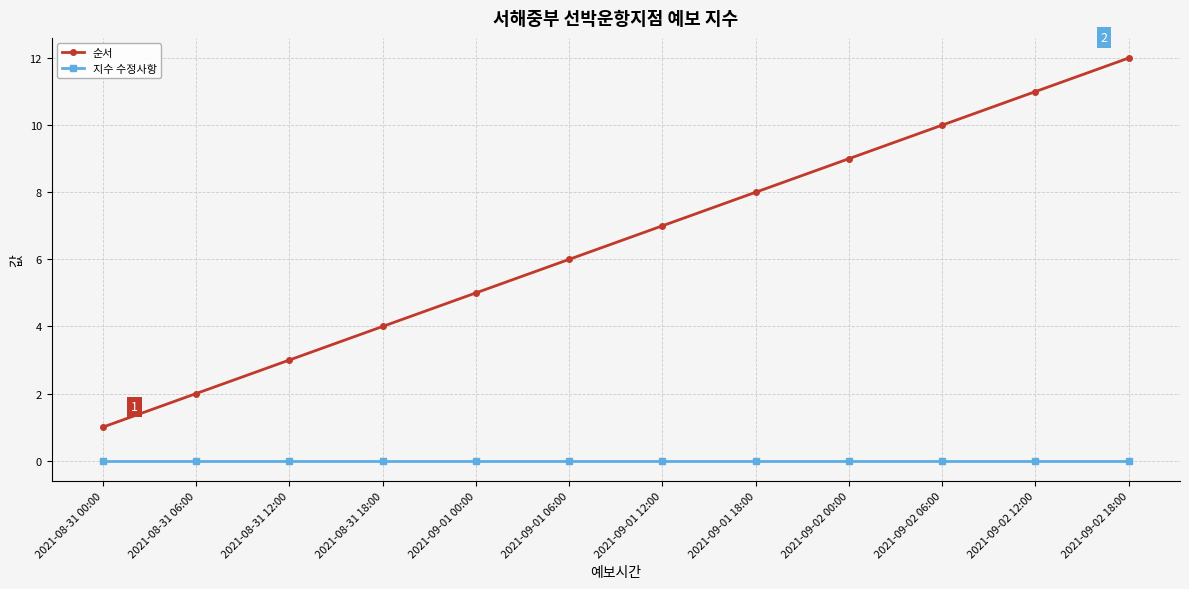

Does the chart display data point markers on the line(s)?

Yes